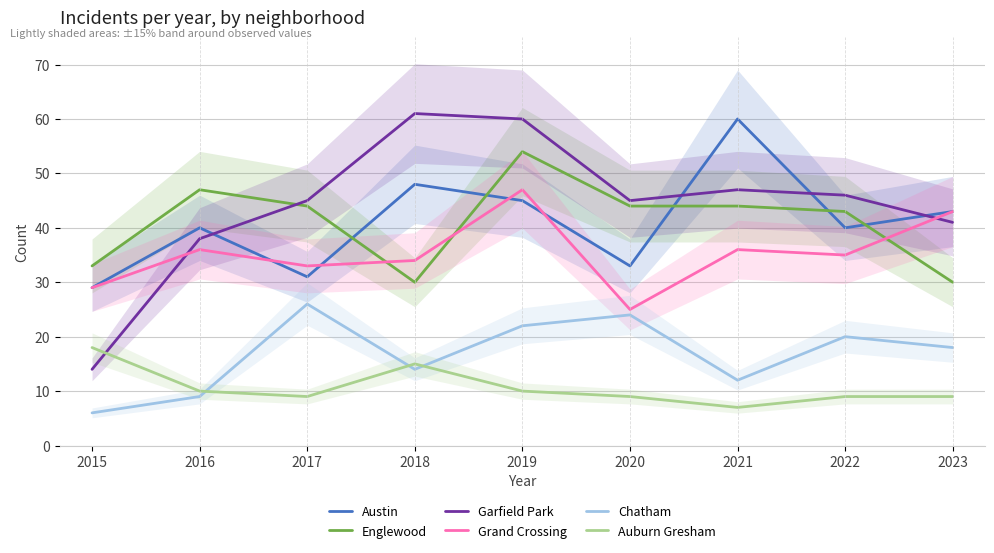

How many lines are shown in the chart?

6